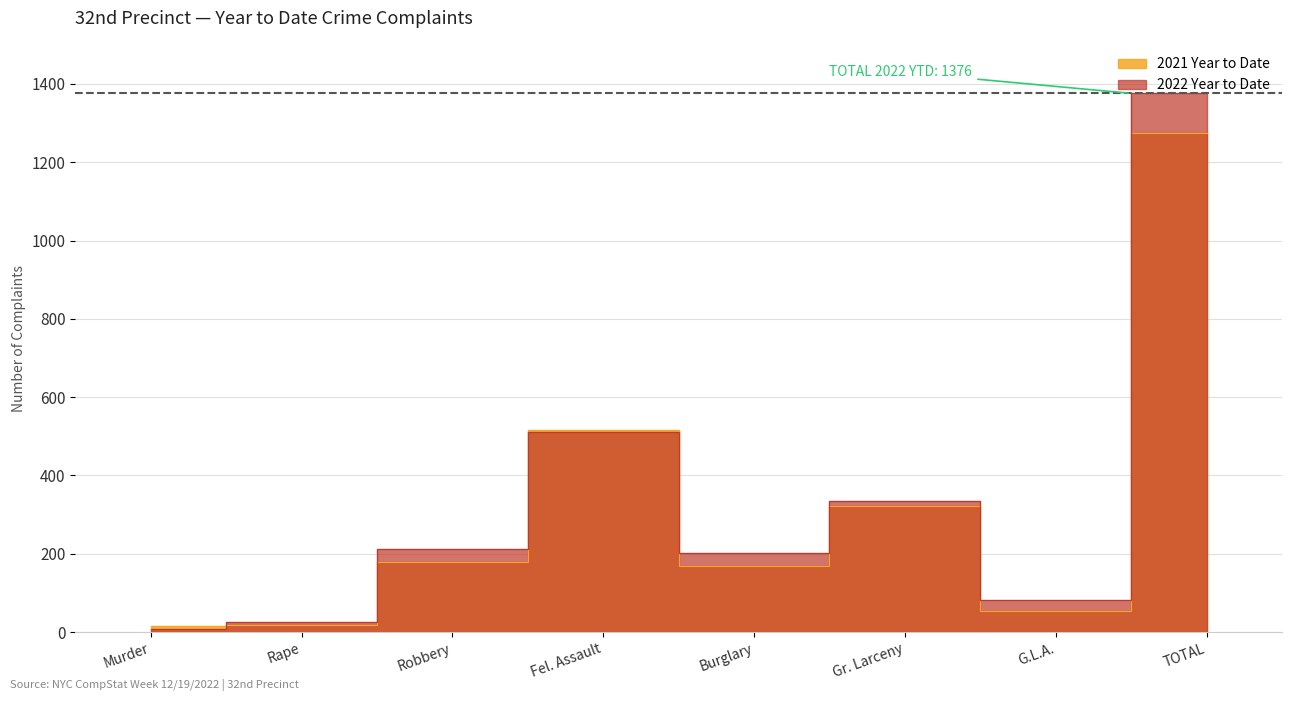

What is the greatest value displayed?

1376